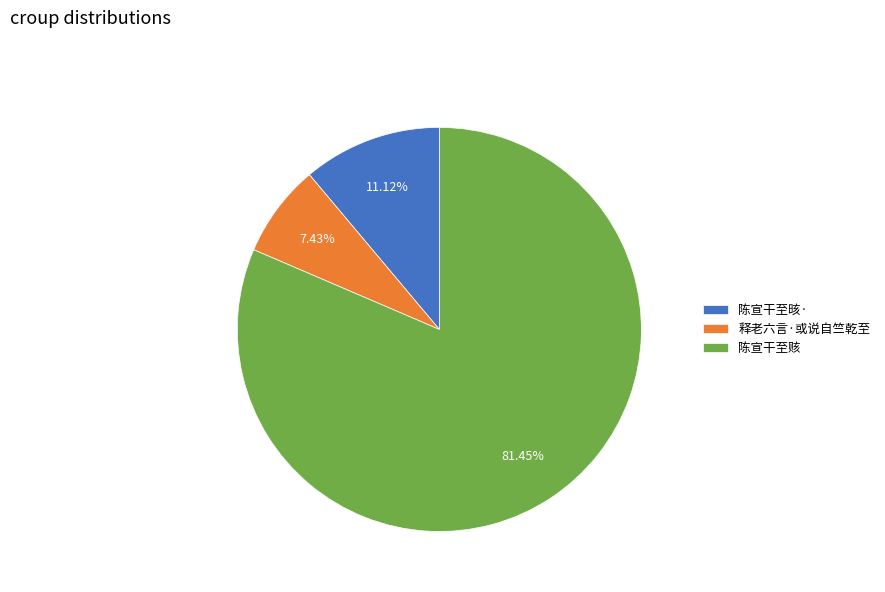

Rank the categories by value from highest to lowest.

陈宣干至赅, 陈宣干至晐·, 释老六言·或说自竺乾至